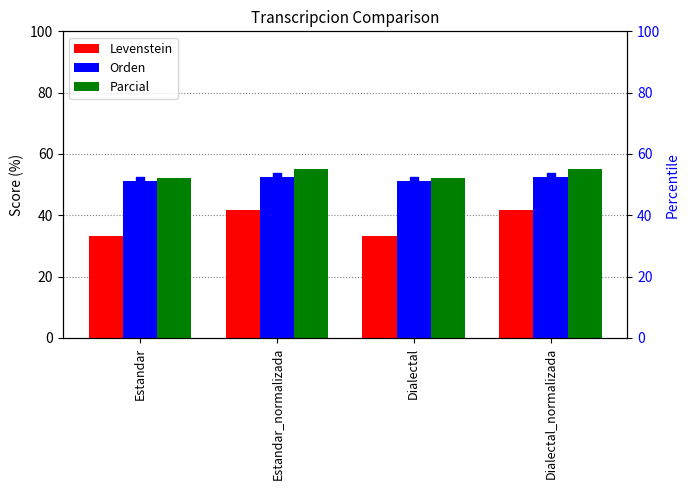

At how many categories does at least one series exceed 47?

4